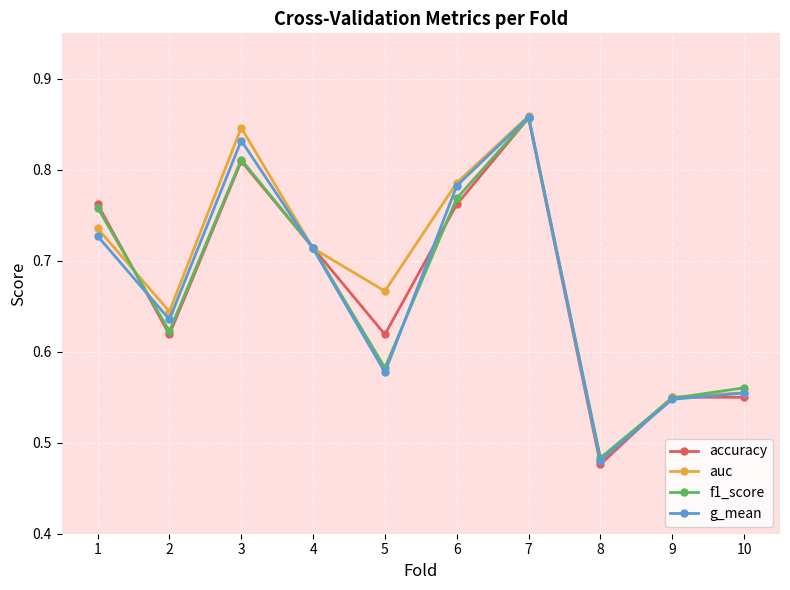

Count the number of categories in the chart.

10